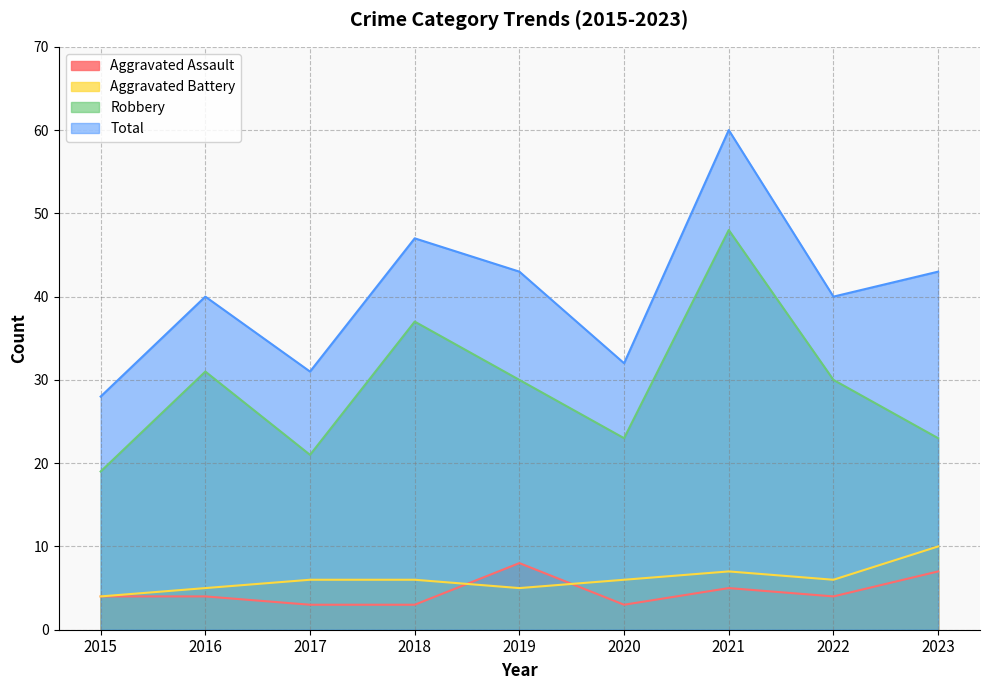

Reading right to left, what are all the values shown in this chart?

Aggravated Assault: 7	4	5	3	8	3	3	4	4
Aggravated Battery: 10	6	7	6	5	6	6	5	4
Robbery: 23	30	48	23	30	37	21	31	19
Total: 43	40	60	32	43	47	31	40	28